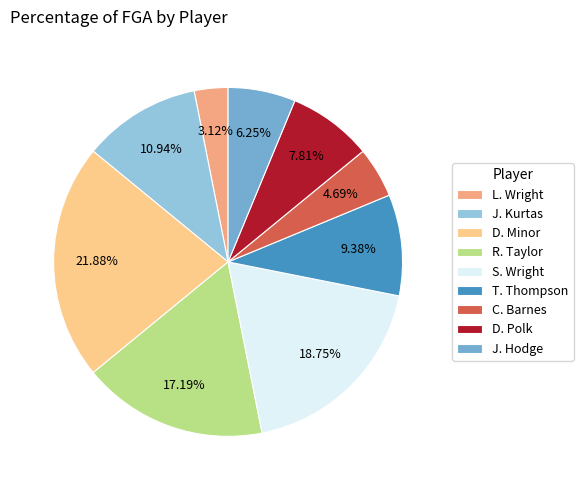

How many segments does this pie chart have?

9